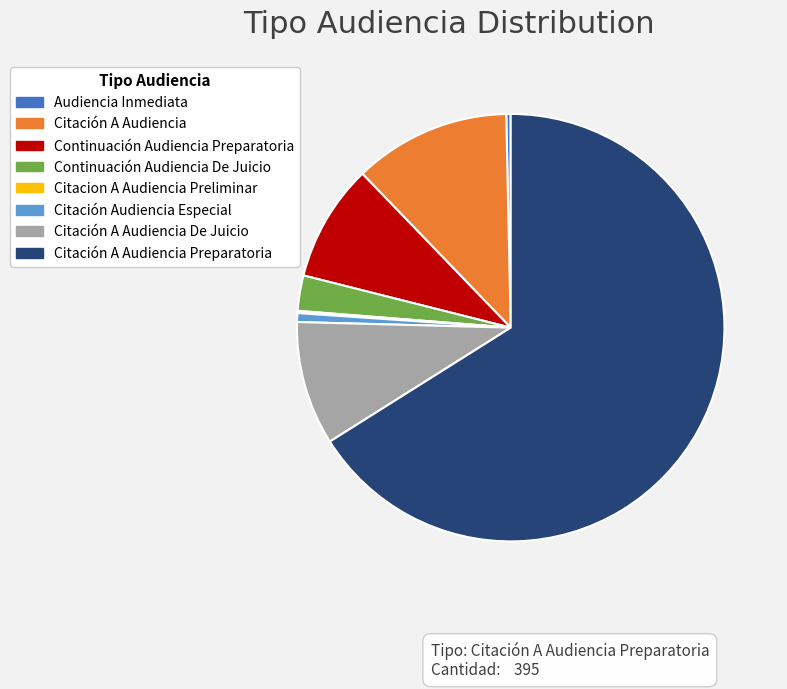

Do Citación A Audiencia and Continuación Audiencia Preparatoria together represent more than half of the pie?

No